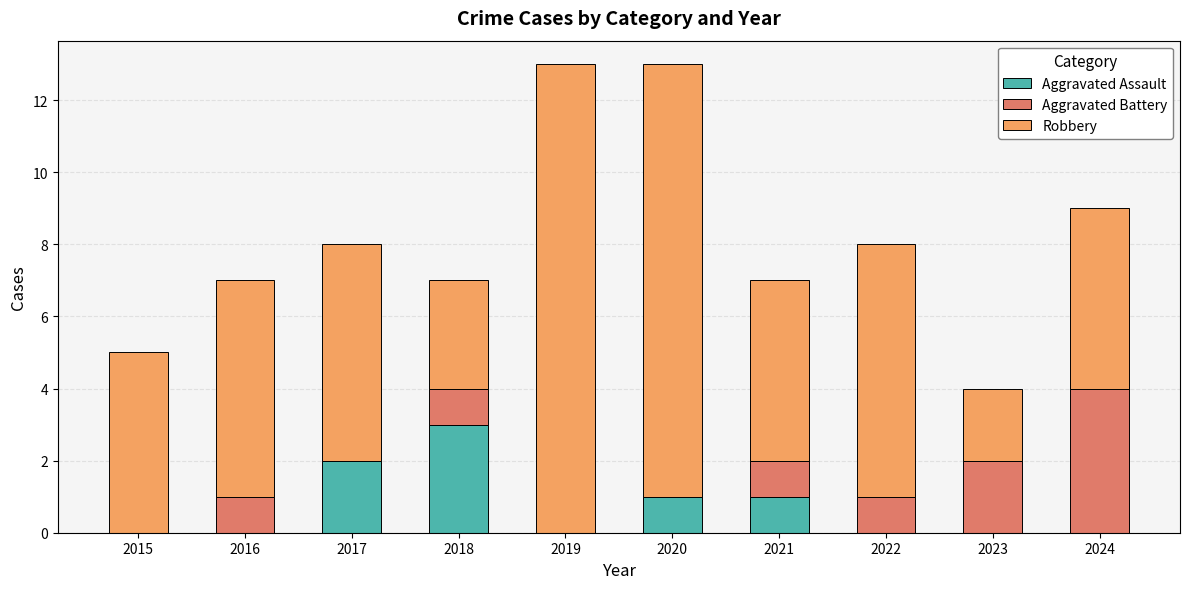

Are the bars grouped side by side (vs. stacked)?

No